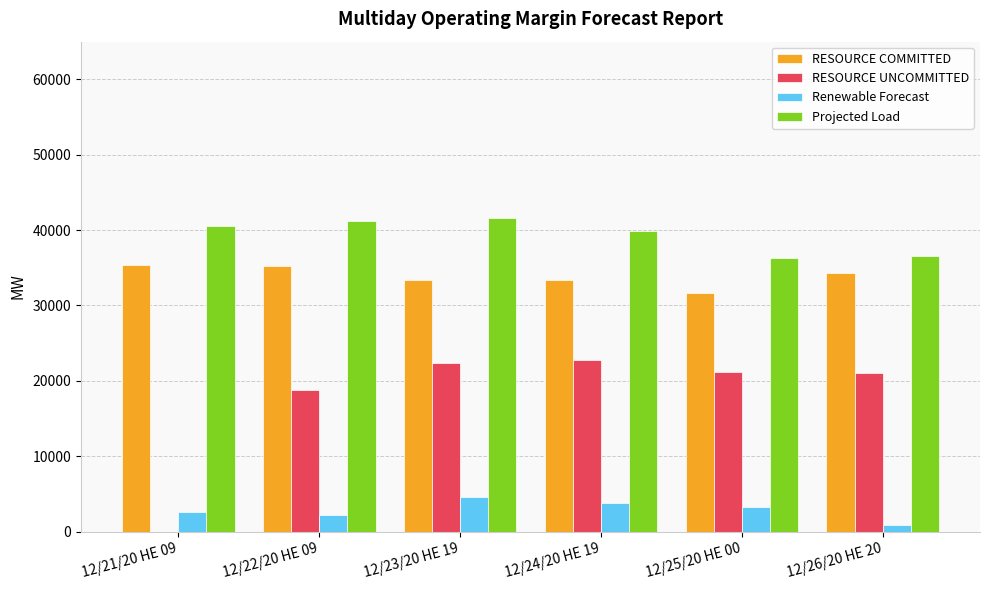

How many positive values does the RESOURCE UNCOMMITTED series have?

5